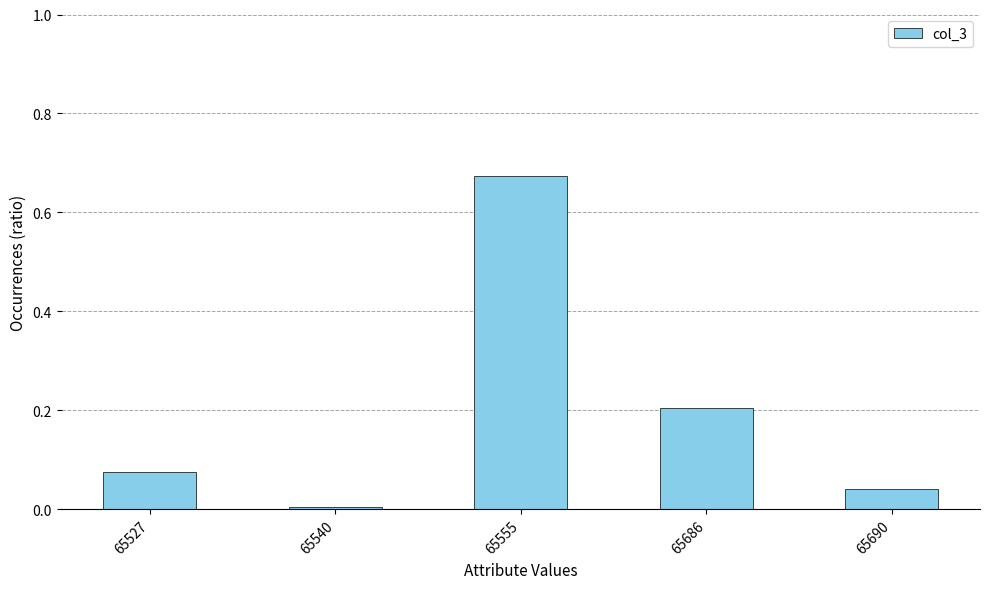

What is the sum of all values?

1.0